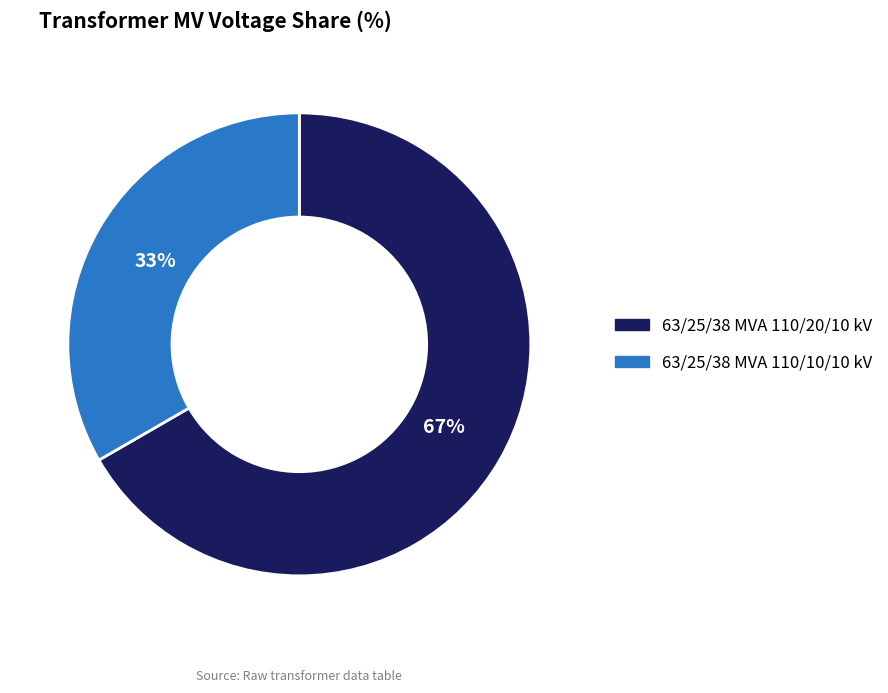

Which category has the smallest portion of the pie?

63/25/38 MVA 110/10/10 kV